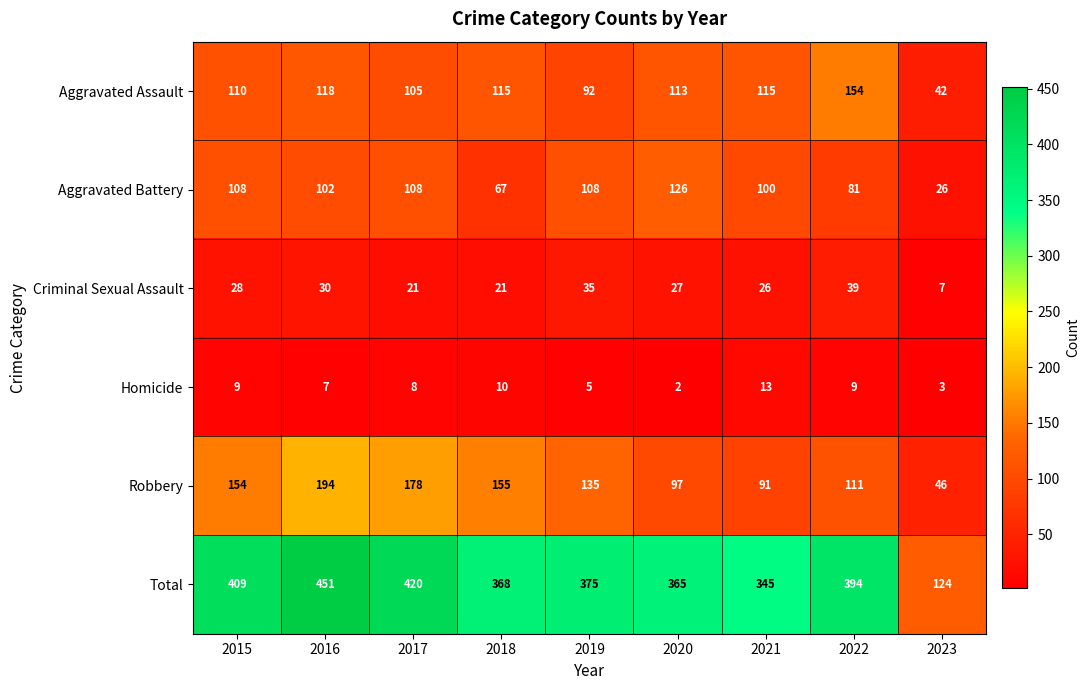

Is it true that Total equals 80 at 2019?

False